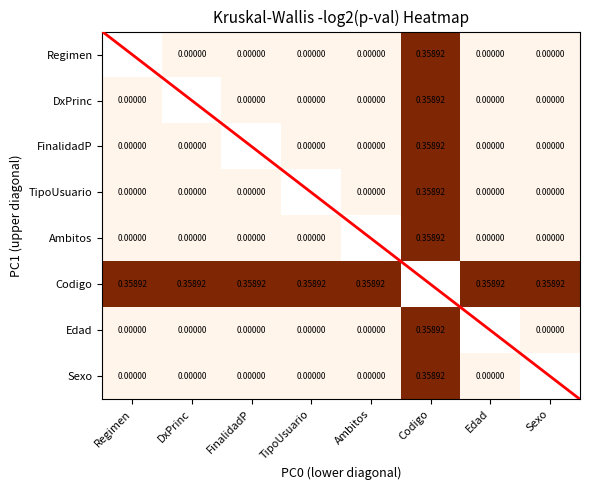

True or false: Ambitos has a value of 0.0 at TipoUsuario.

True